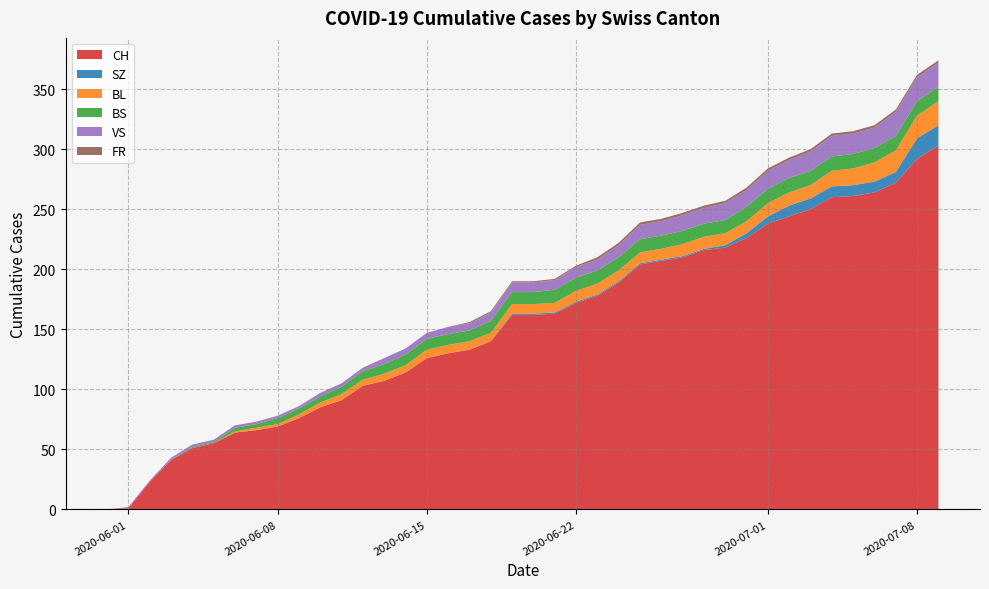

What is the maximum value for CH?

303